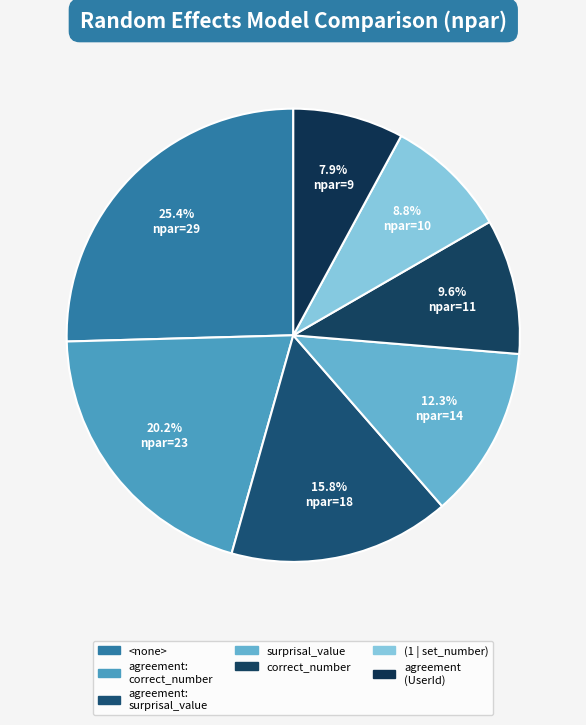

How many segments does this pie chart have?

7